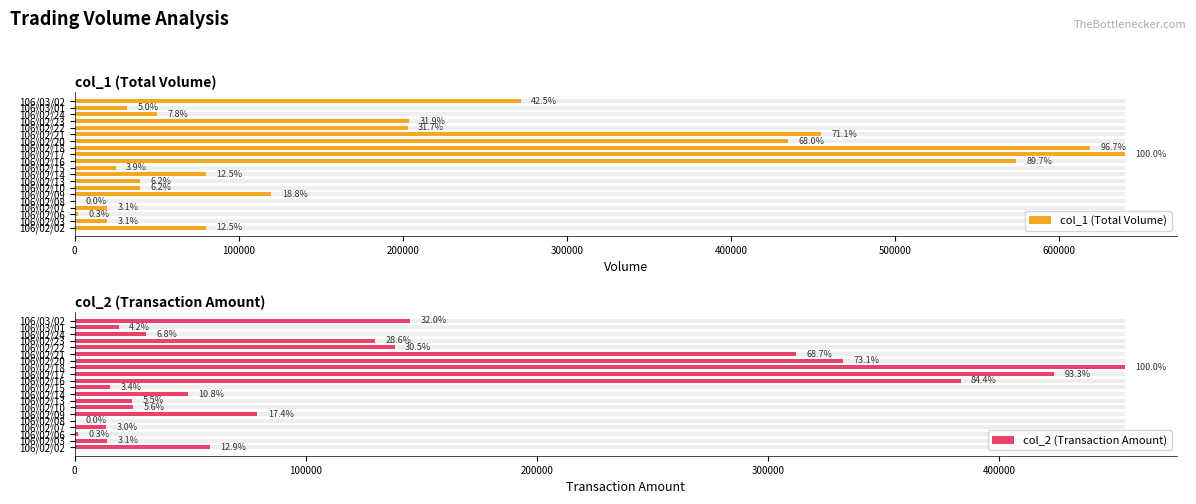

Count the number of categories in the chart.

20